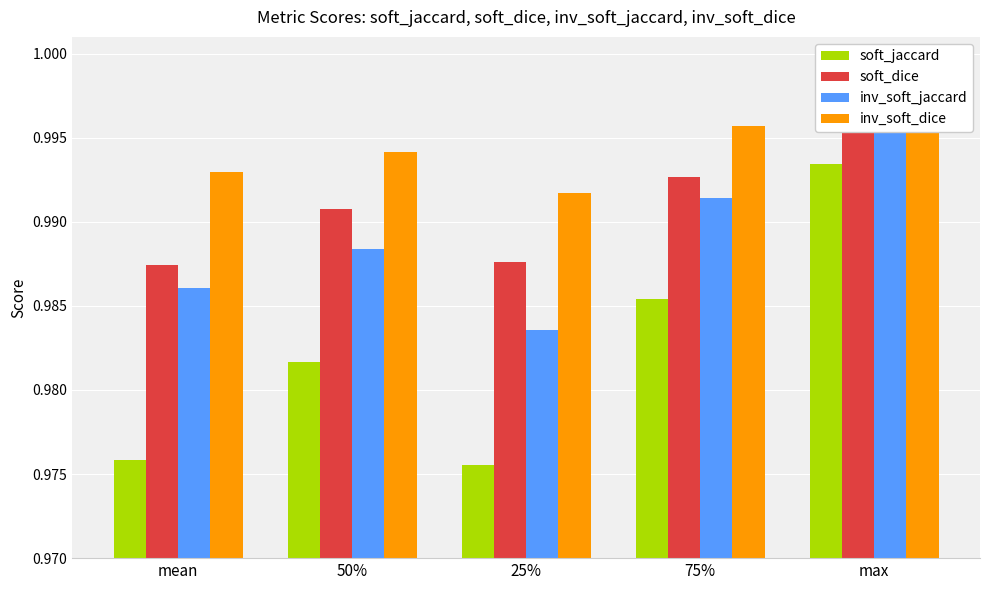

At how many categories does at least one series exceed 0?

5